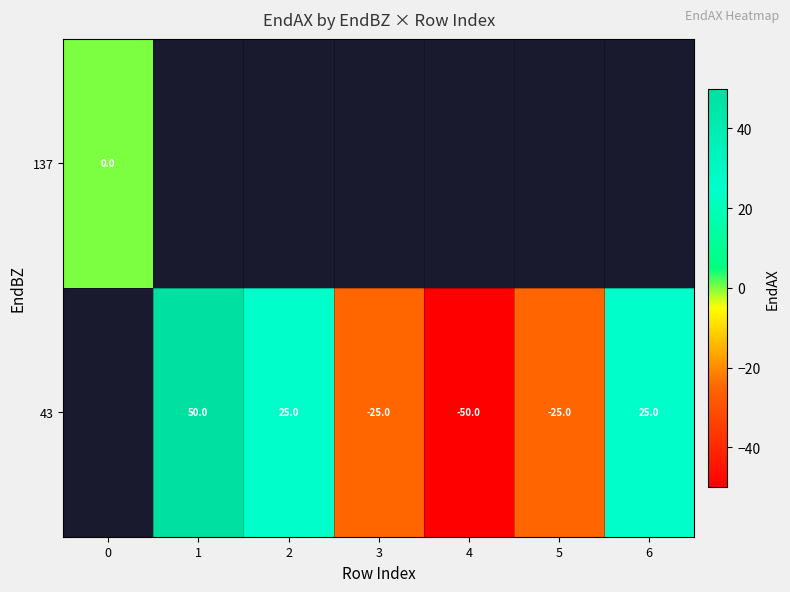

Count the number of data series in this chart.

2